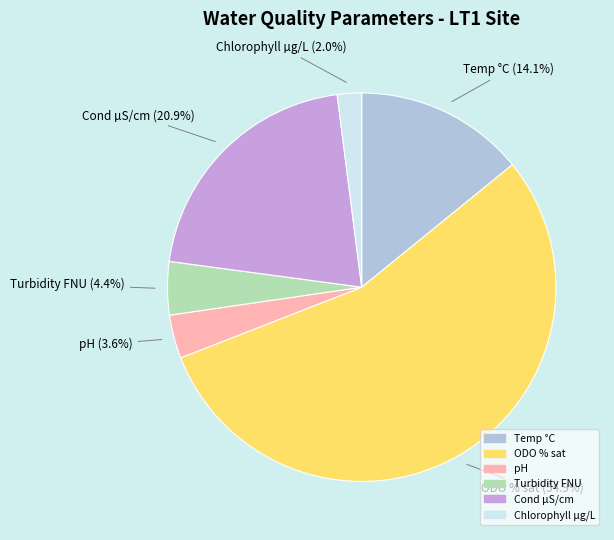

To the nearest percent, what portion does Turbidity FNU represent?

4%